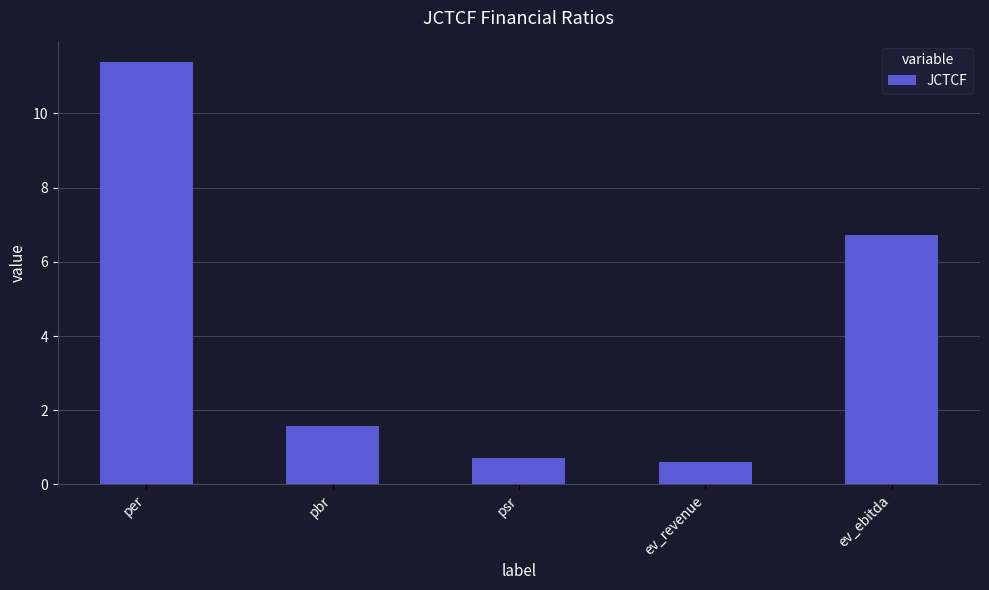

Reading right to left, list all the values displayed in this chart.

ev_ebitda=6.7	ev_revenue=0.6	psr=0.7	pbr=1.6	per=11.4